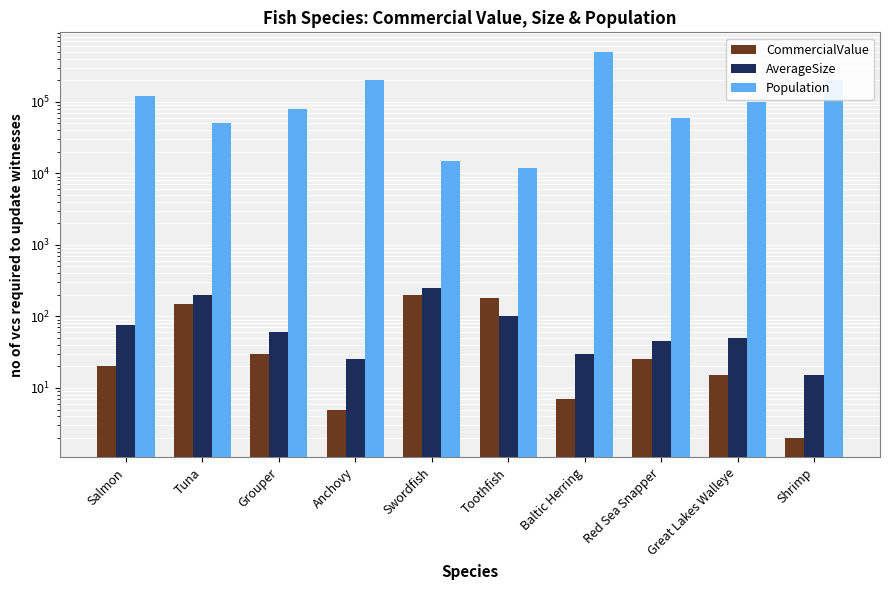

Between Anchovy and Shrimp, which is larger?

Anchovy